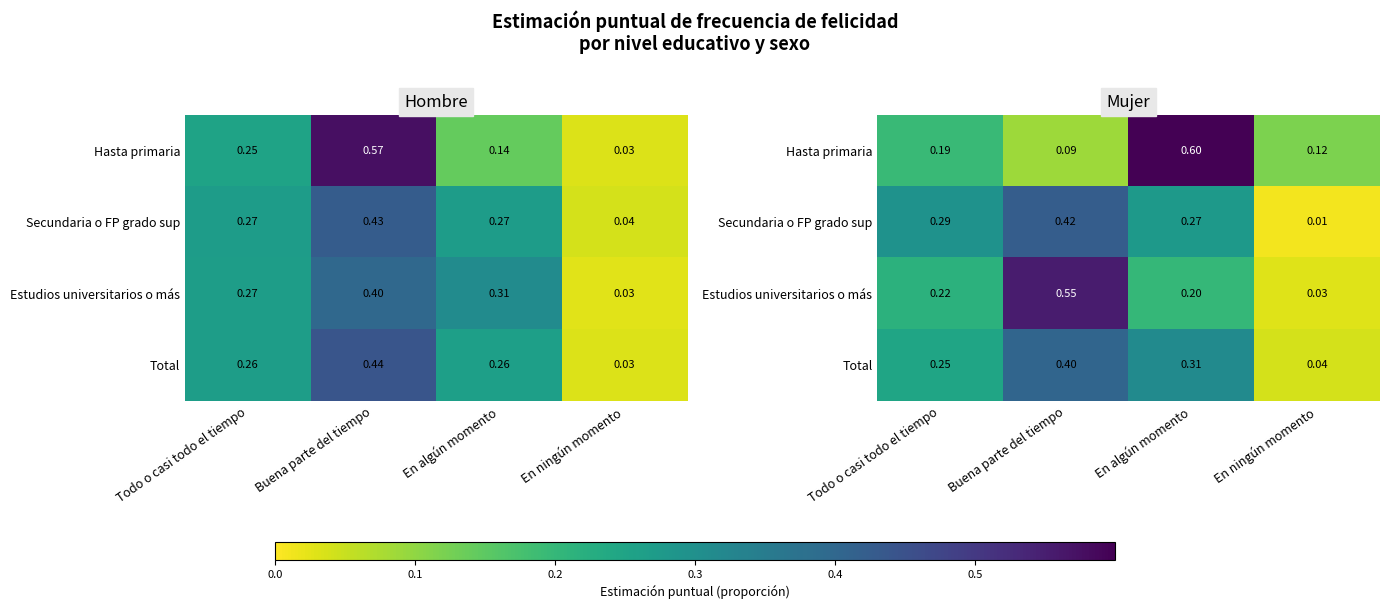

Is the value of Estudios universitarios o más at Buena parte del tiempo greater than the value of Secundaria o FP grado sup at En algún momento?

Yes